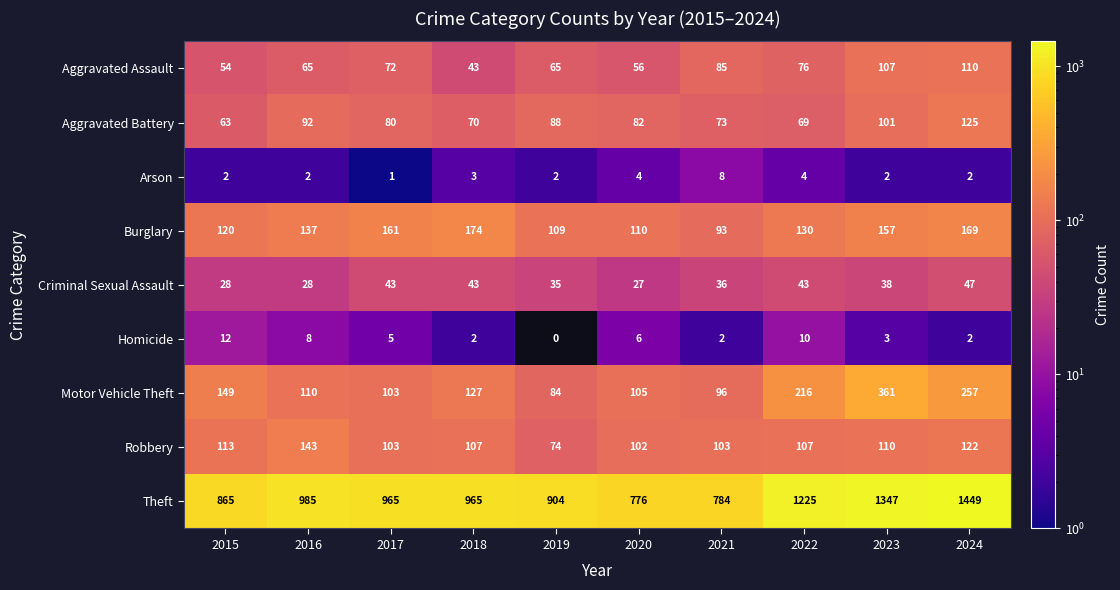

What is the average value of the Aggravated Battery series?

84